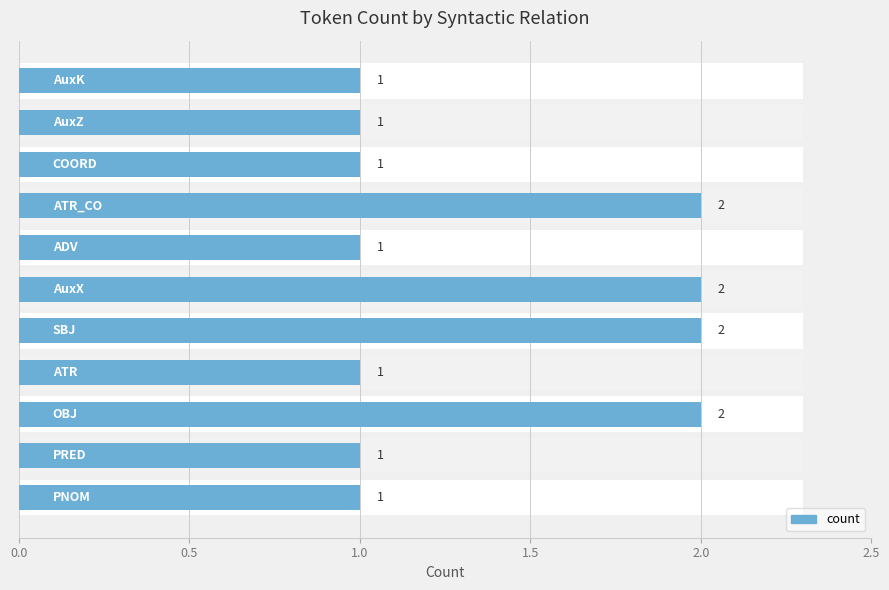

What is the difference between the maximum and minimum values?

1